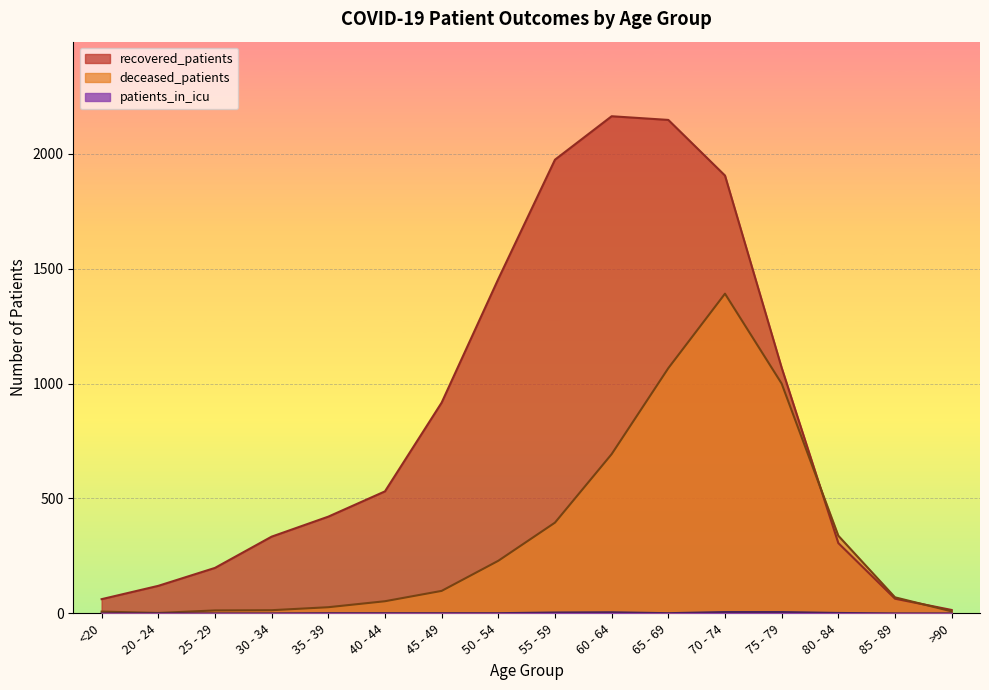

Which series has the largest total across all categories?

recovered_patients